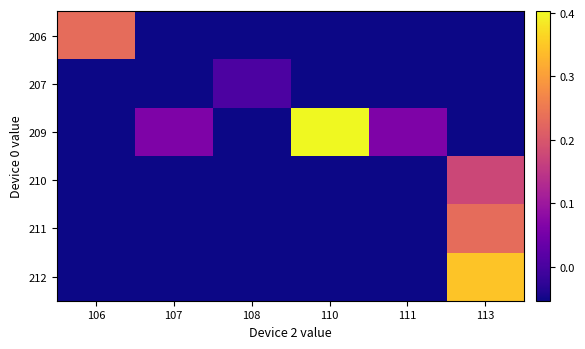

How many data points does each series have?

6